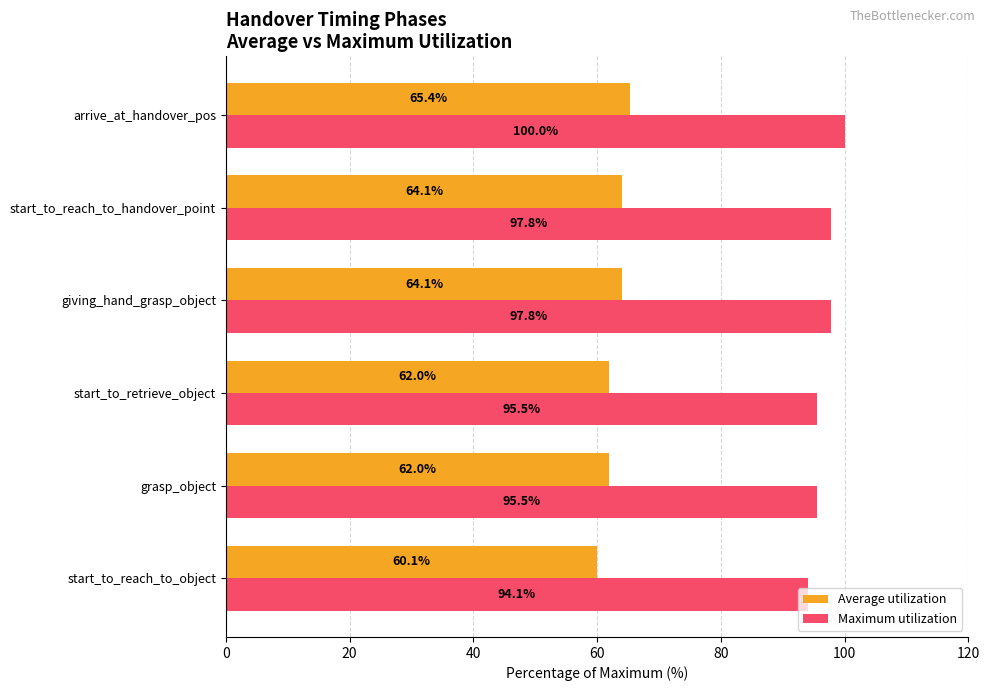

What is the total value across all series at start_to_retrieve_object?

157.5